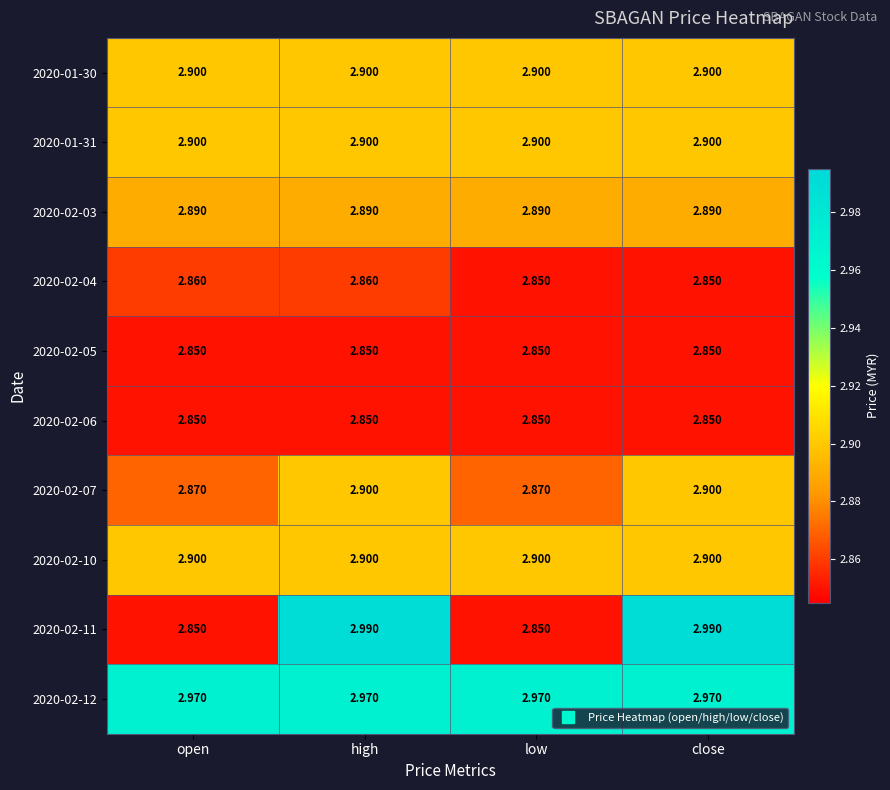

At which category is the sum across all series the highest?

high